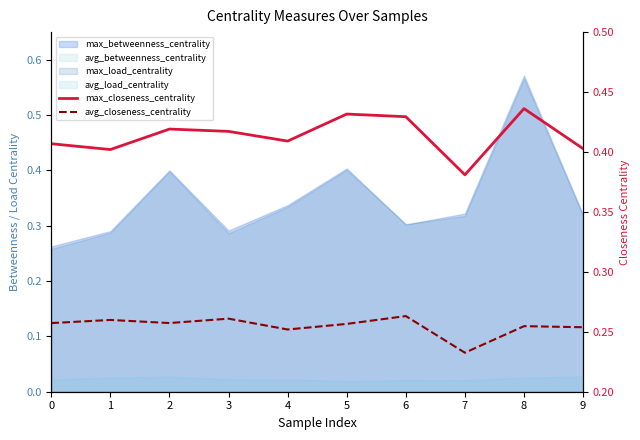

At which label does max_closeness_centrality reach its peak?

8